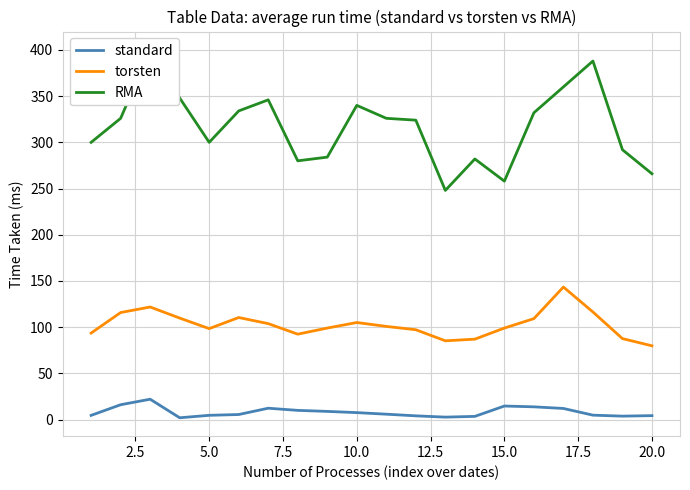

Which series has the largest total across all categories?

RMA